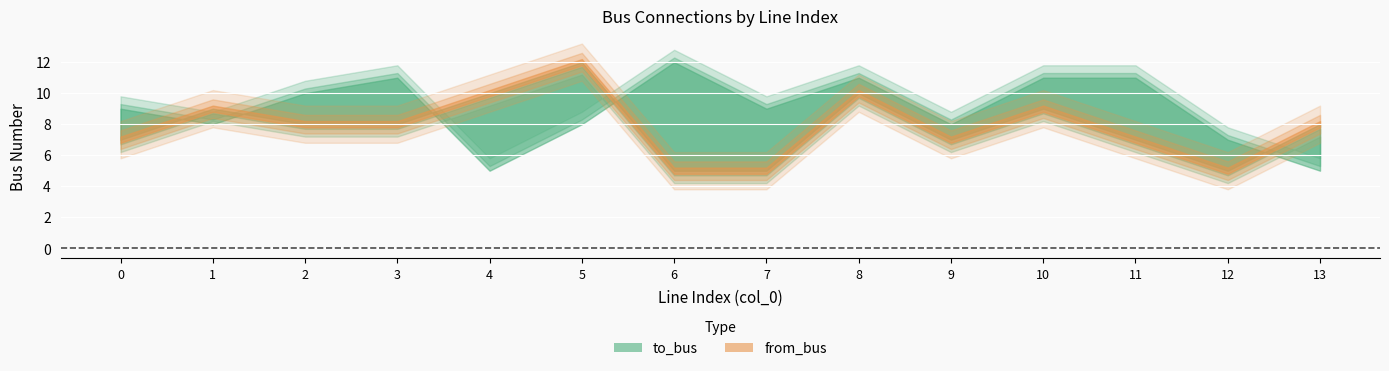

Which series has the largest total across all categories?

to_bus